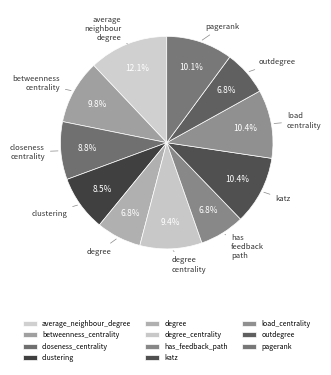

How many slices are in this pie chart?

11